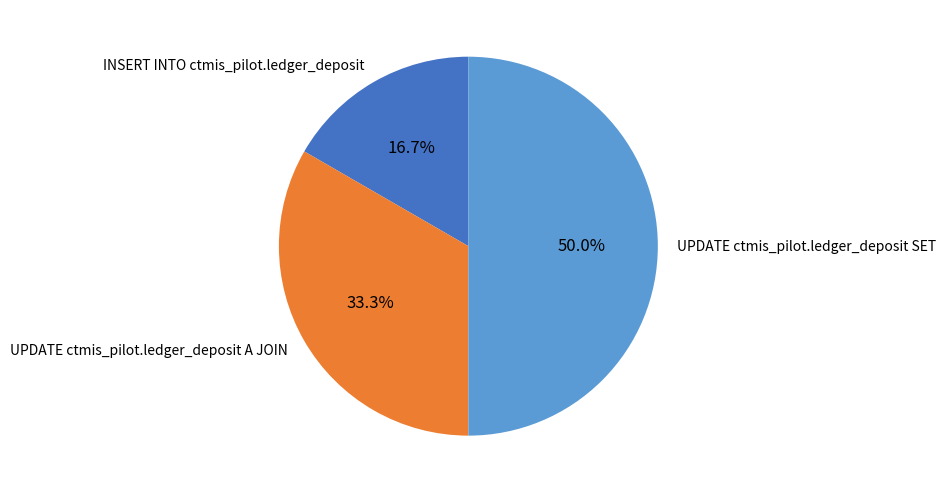

Combined, do UPDATE ctmis_pilot.ledger_deposit SET and INSERT INTO ctmis_pilot.ledger_deposit account for over 50%?

Yes